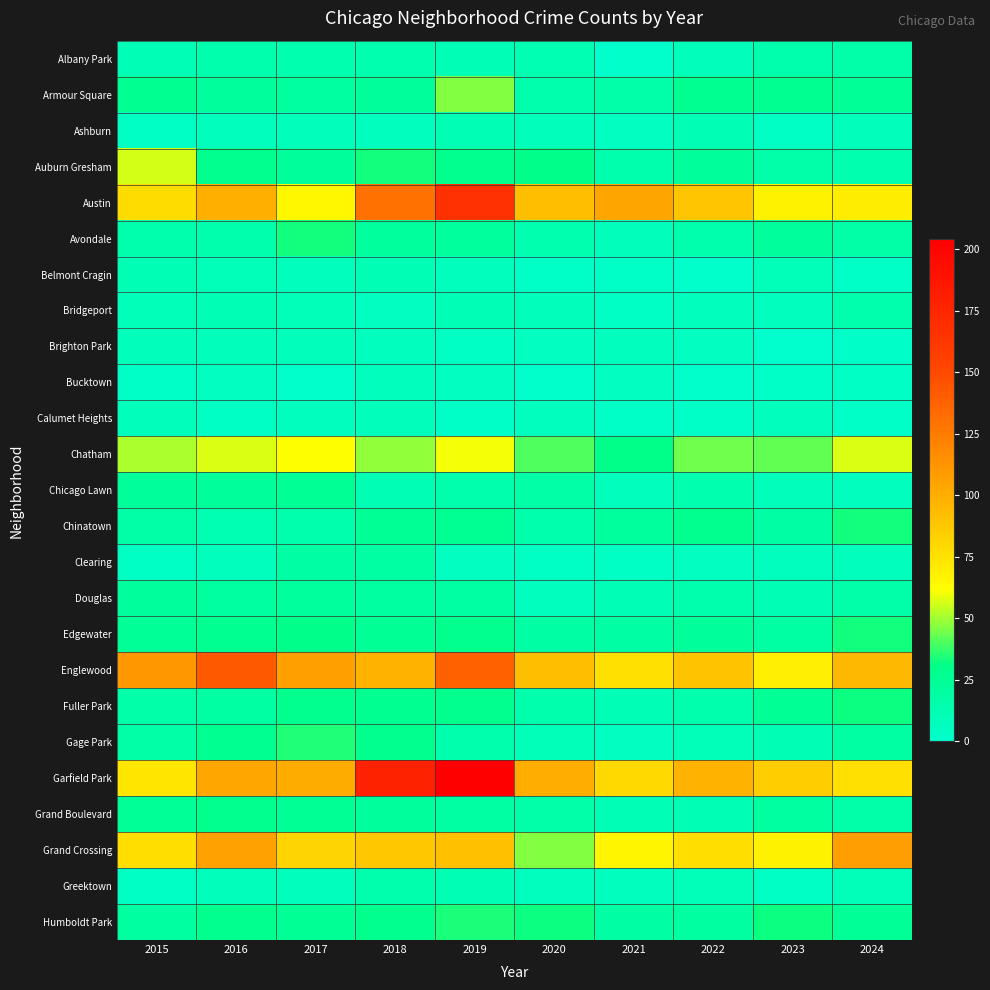

Which label corresponds to the smallest value in the chart?

2023